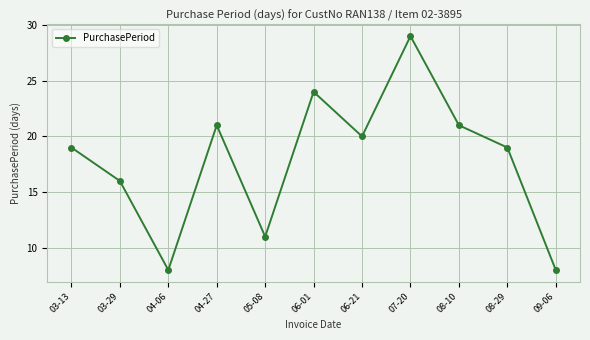

What is the sum of all values?

196